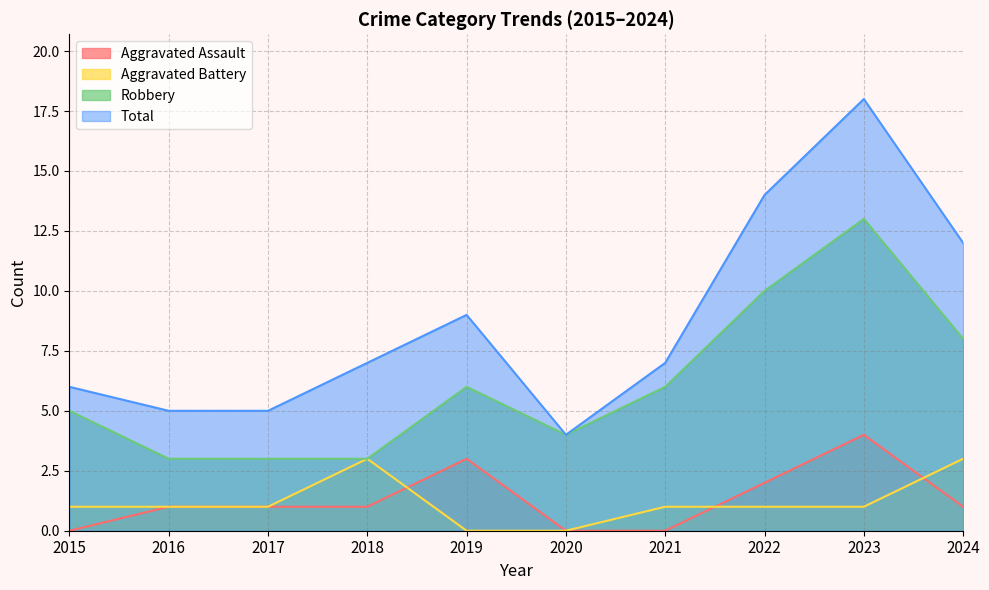

What is the total value across all series at 2023?

36